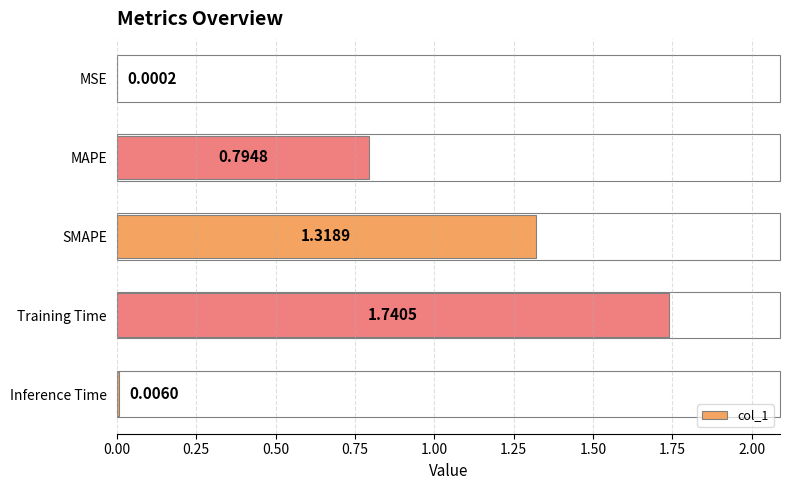

How many series are shown in this chart?

1